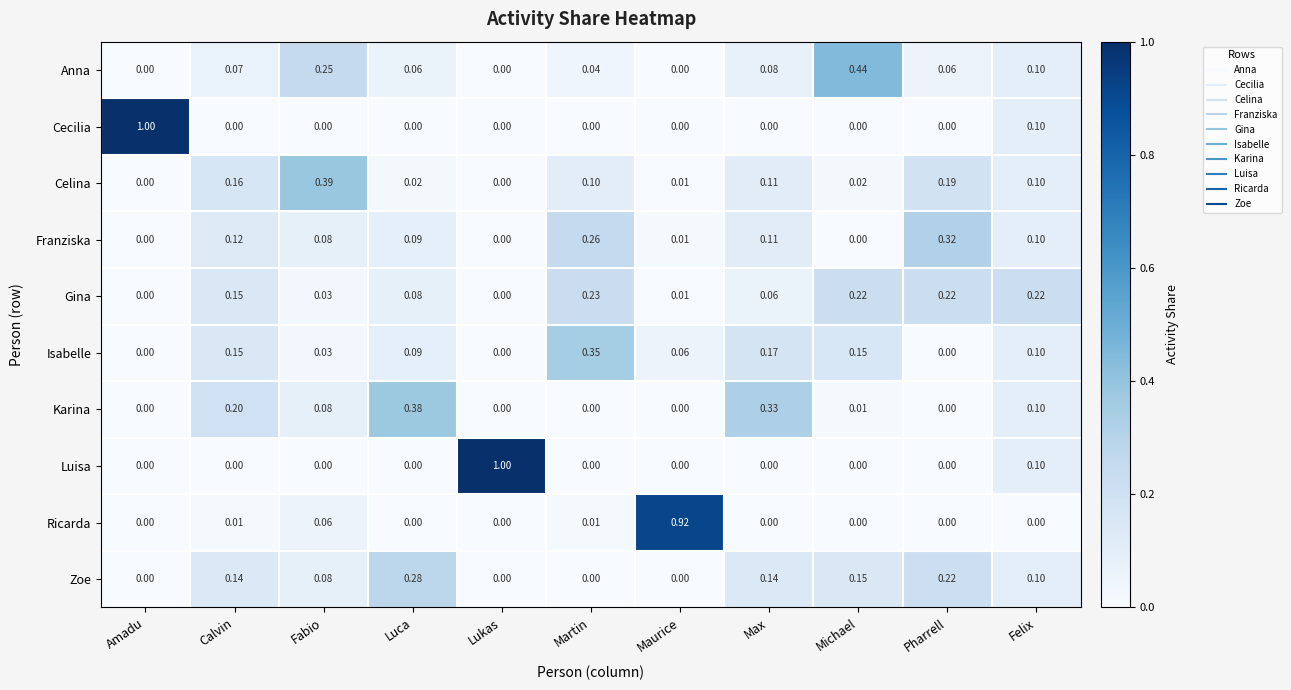

Between Lukas and Pharrell, which series saw the biggest shift?

Luisa